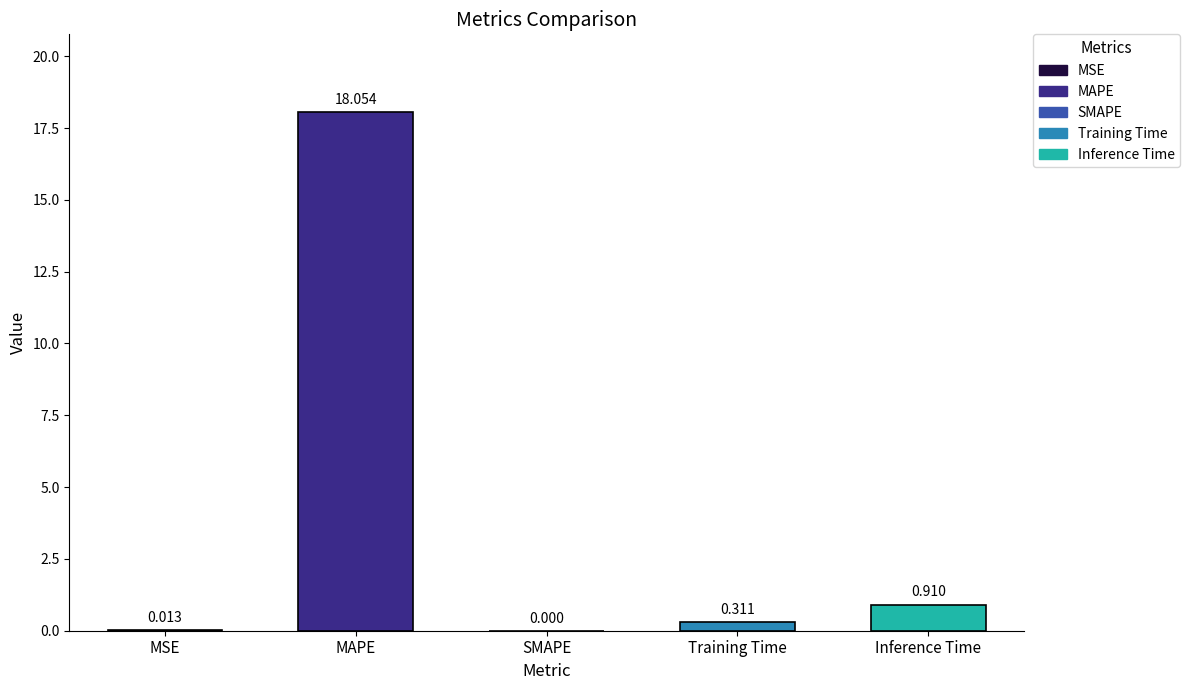

What is the sum of all values?

19.3